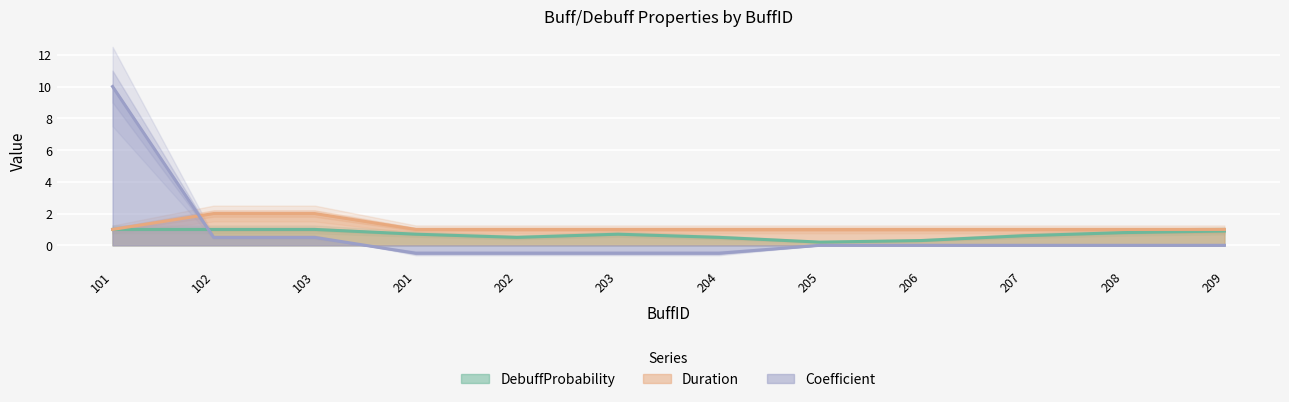

What is the sum of the Duration values at 209 and 204?

2.0